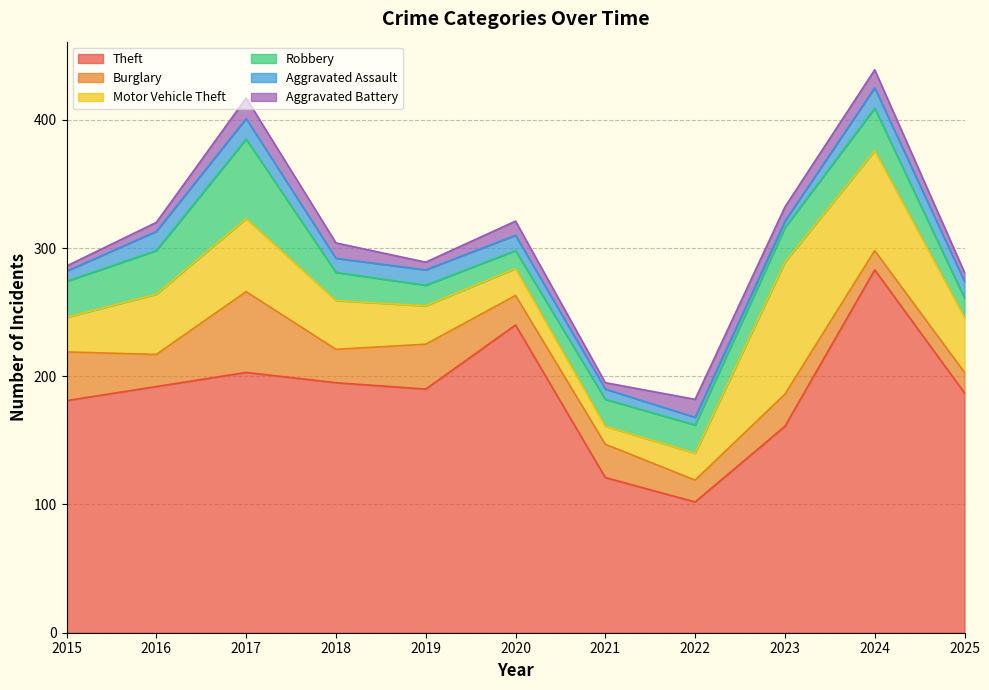

What is the difference between the maximum and minimum values in the Aggravated Assault series?

11